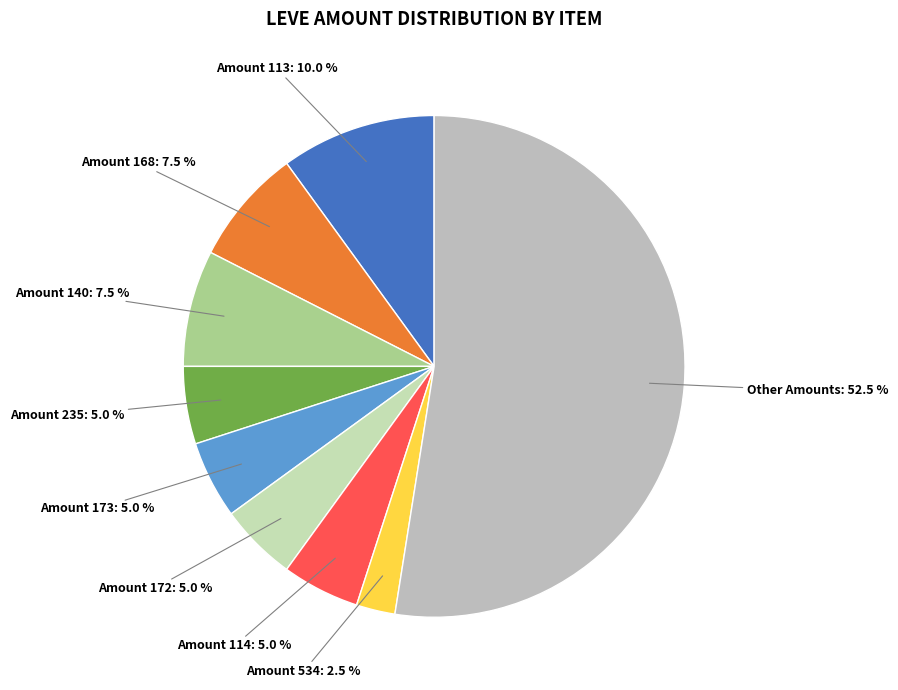

What is the largest slice in the pie chart?

Other Amounts